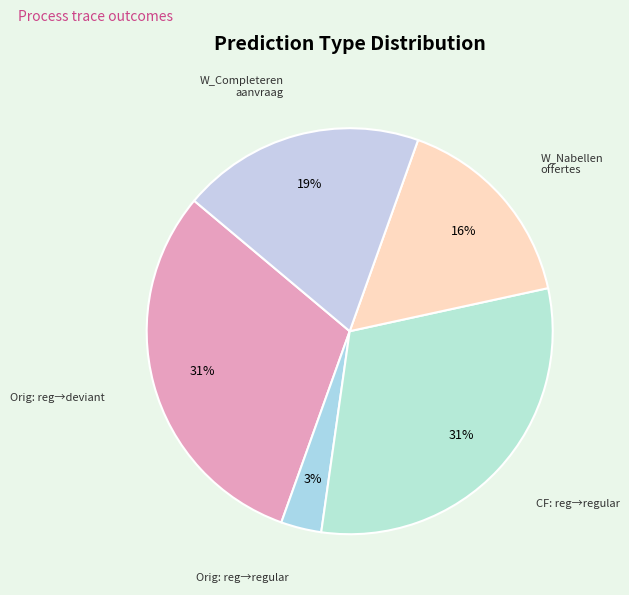

To the nearest percent, what percentage of the pie is CF: reg→regular?

31%